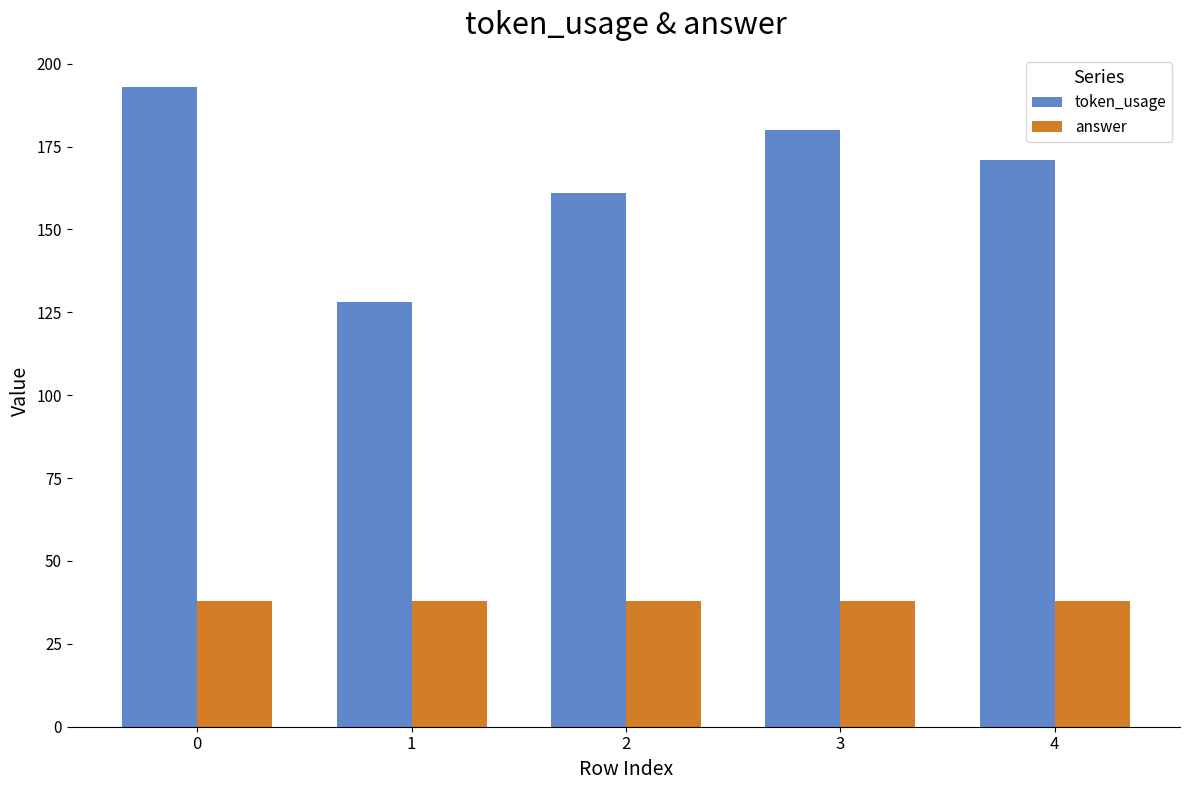

What is the approximate value of answer at 0?

38